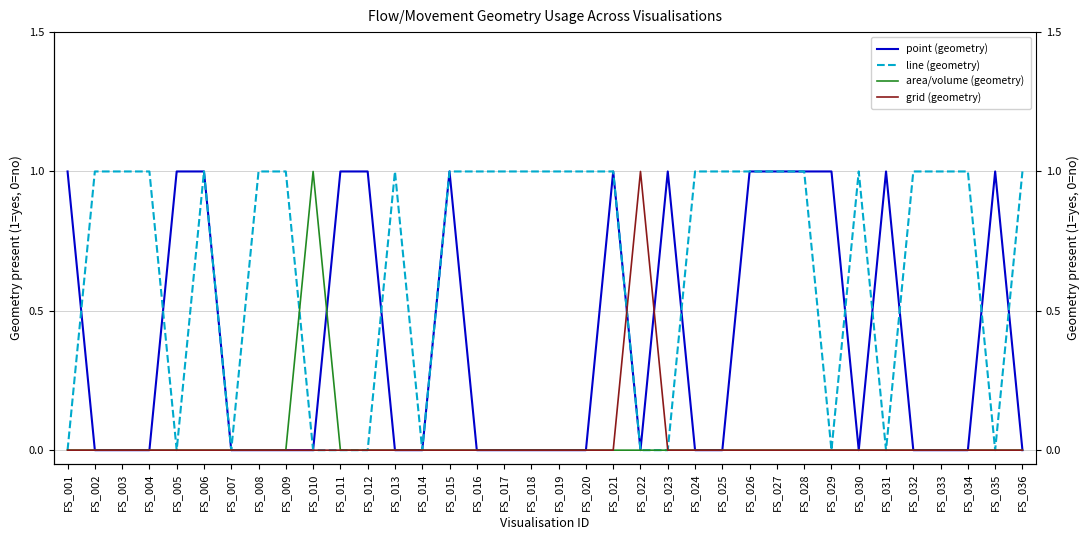

What are all the series names shown in the legend?

point (geometry), line (geometry), area/volume (geometry), grid (geometry)